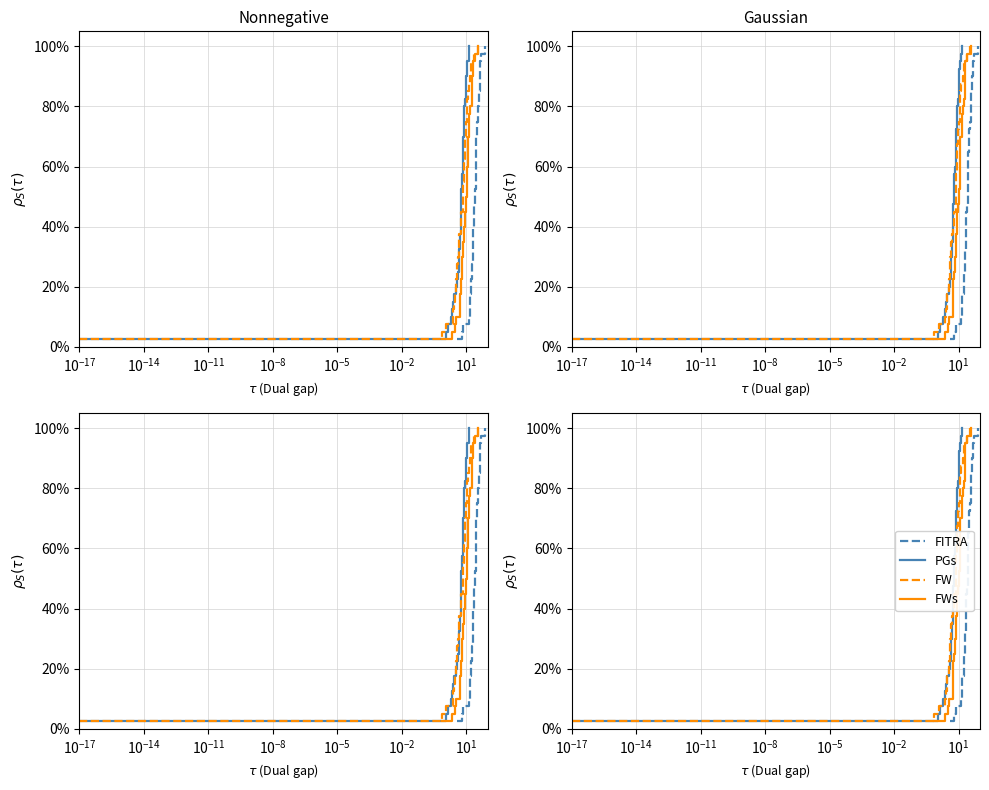

What is the value of the FWs point at the 18th from the left?

45.0